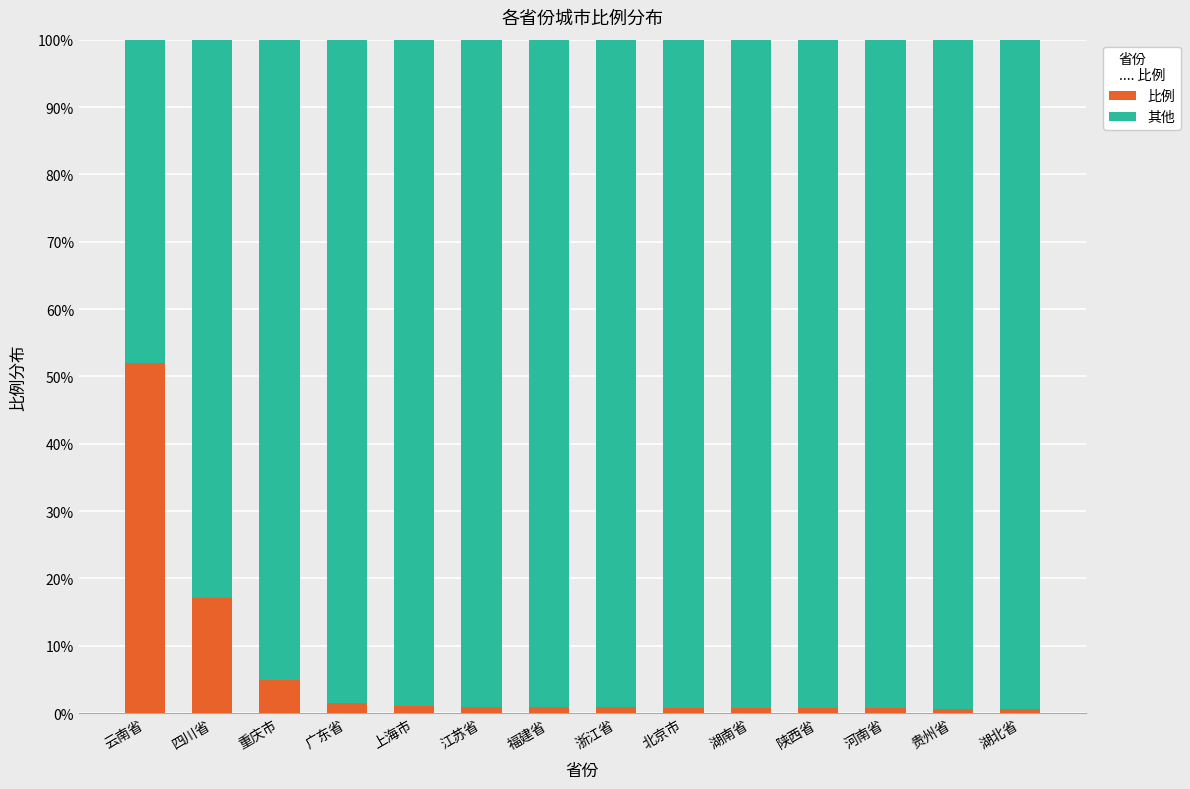

What is the average value of the 比例 series?

6.0